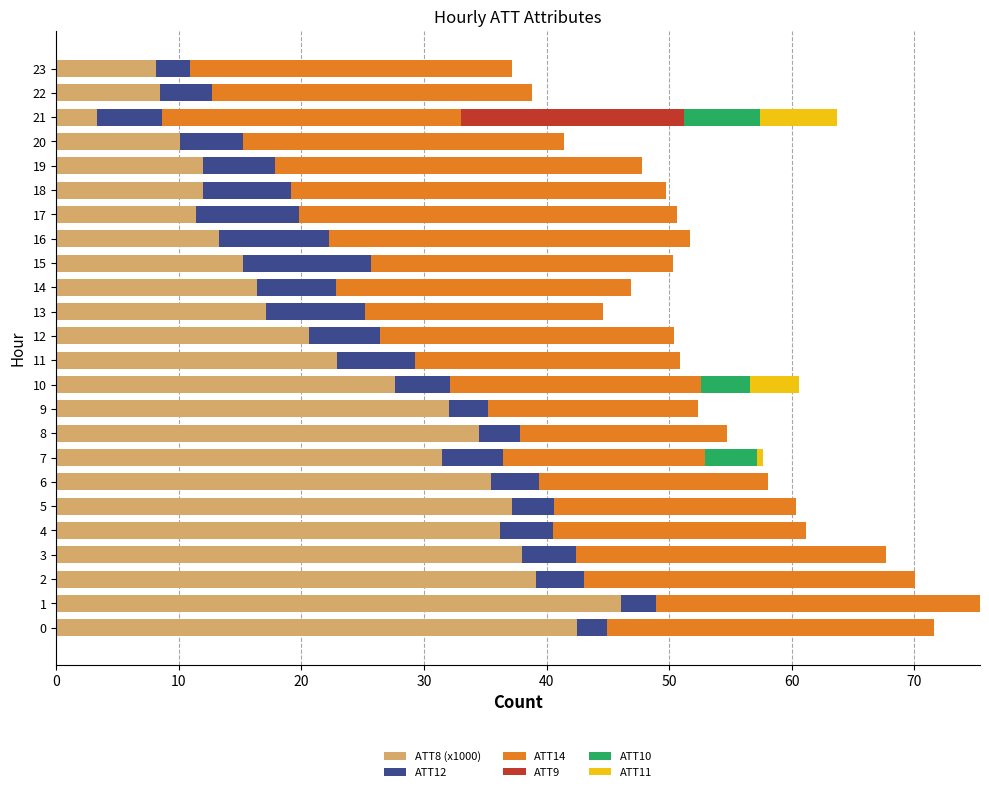

What is the highest value of the ATT8 (x1000) series?

46.1